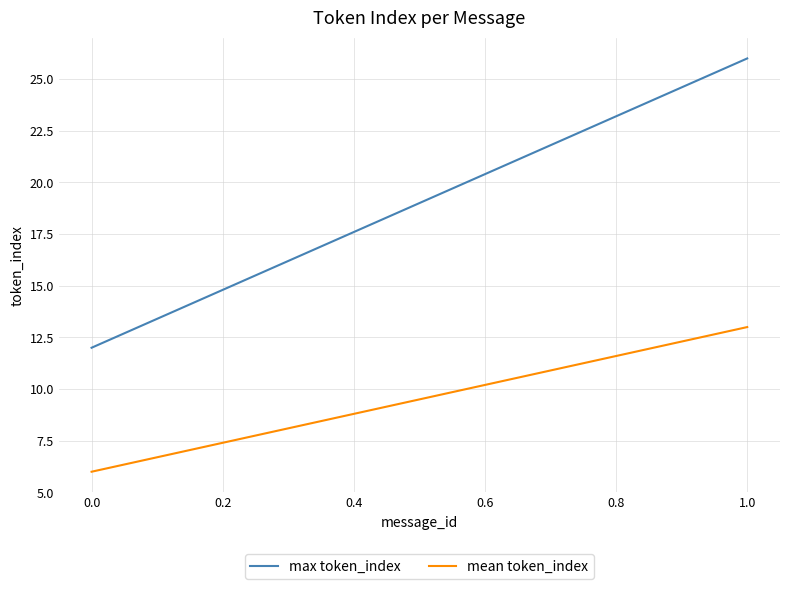

At 0.0, list the series in order from smallest to largest.

mean token_index, max token_index